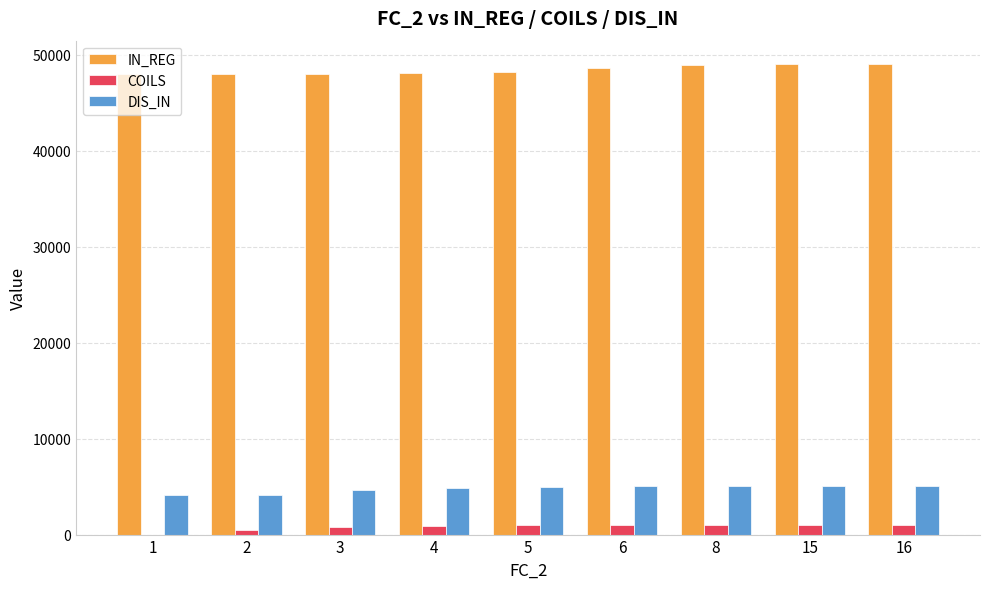

Which series has the largest total across all categories?

IN_REG